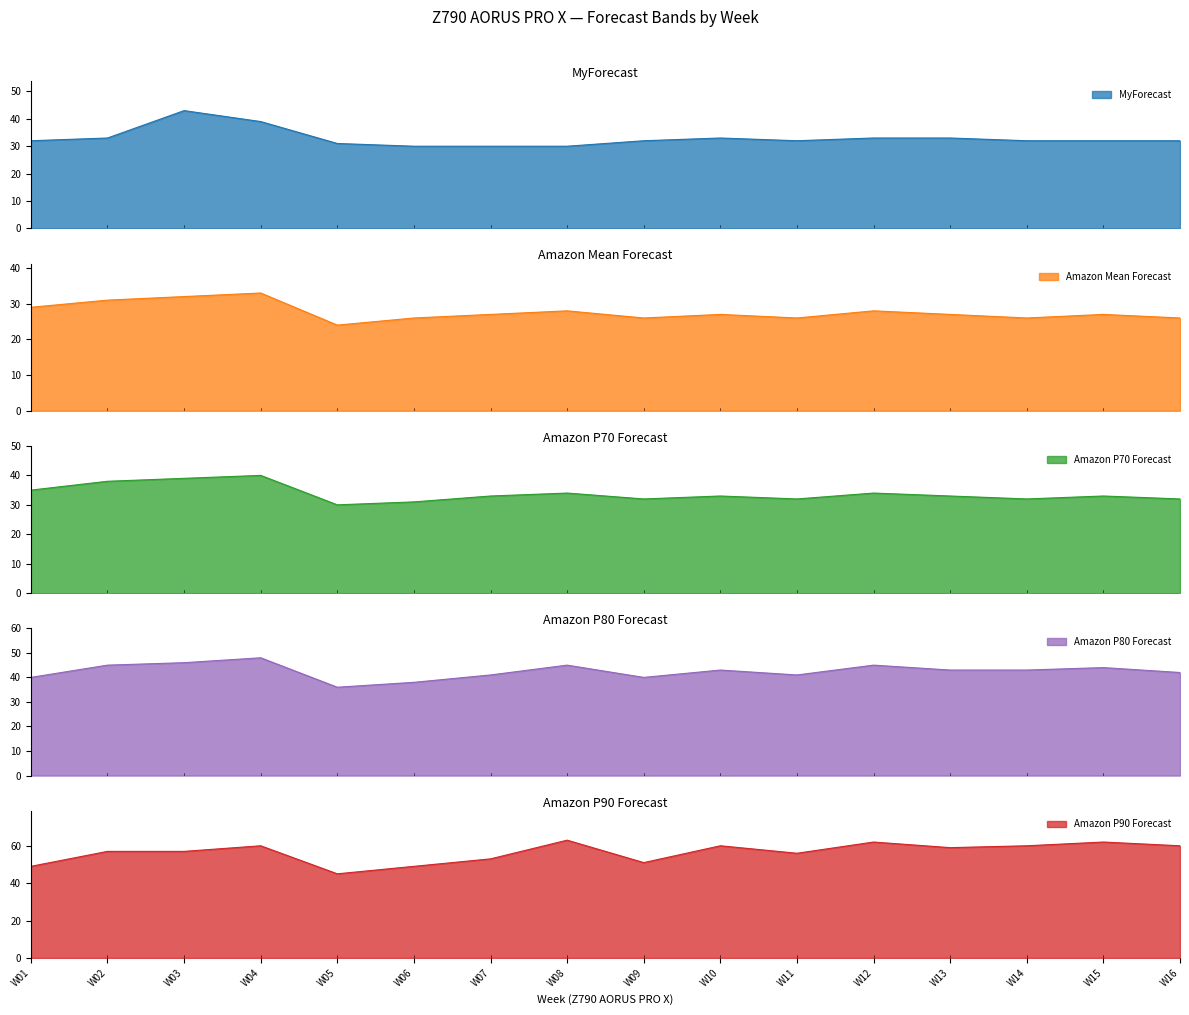

True or false: MyForecast and Amazon P80 Forecast cross at least once.

False